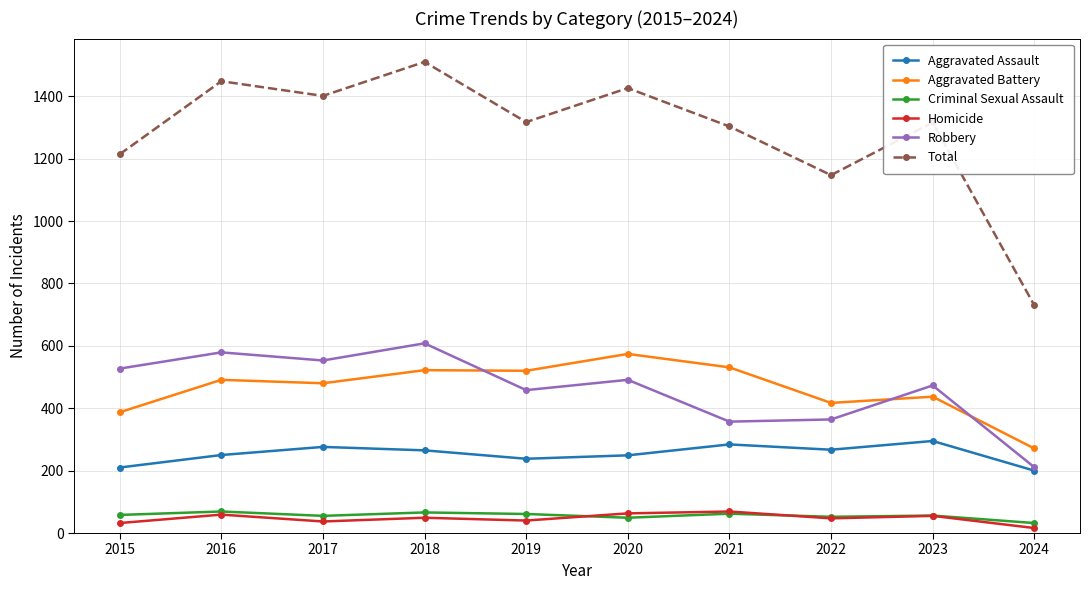

What is the sum of all Total values?

12812